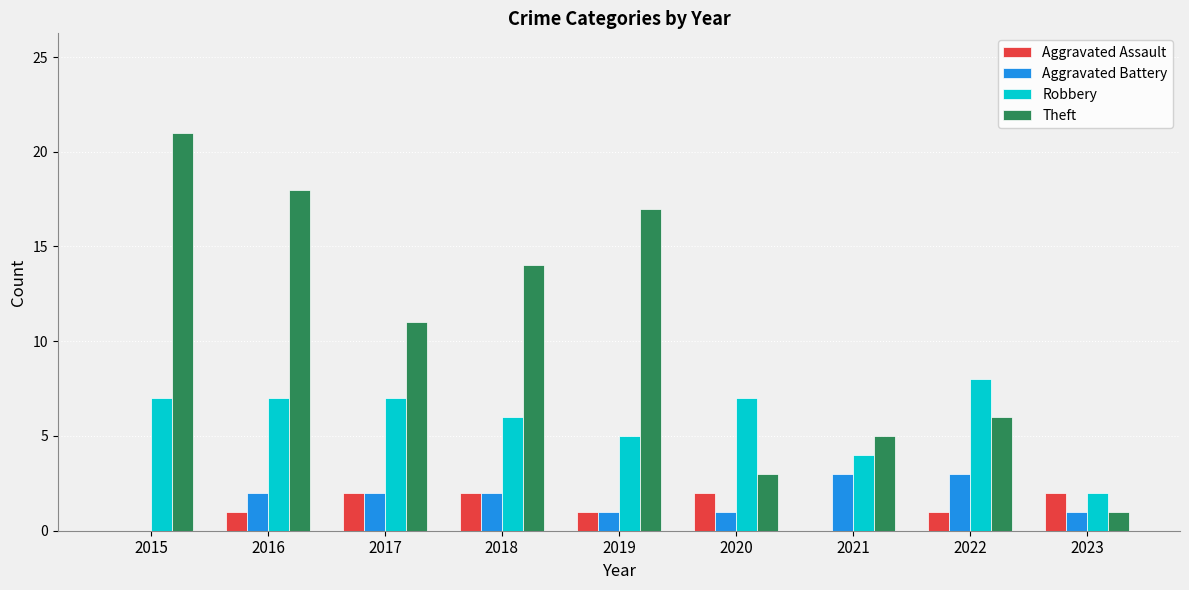

Count the number of categories in the chart.

9